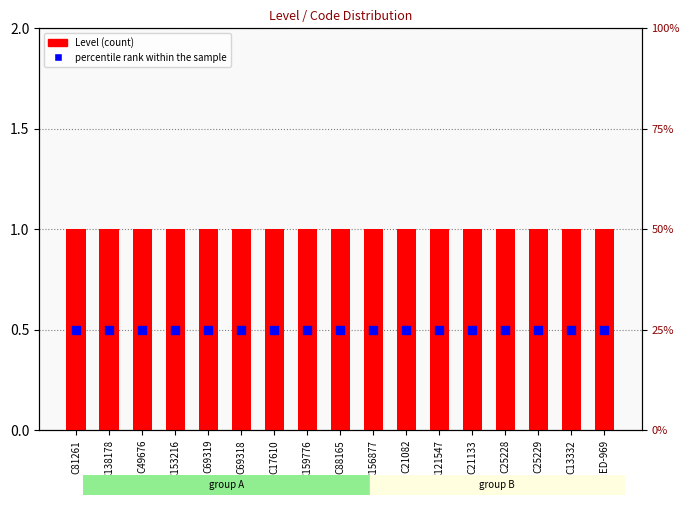

What are all the series names shown in the legend?

Level, percentile rank within the sample